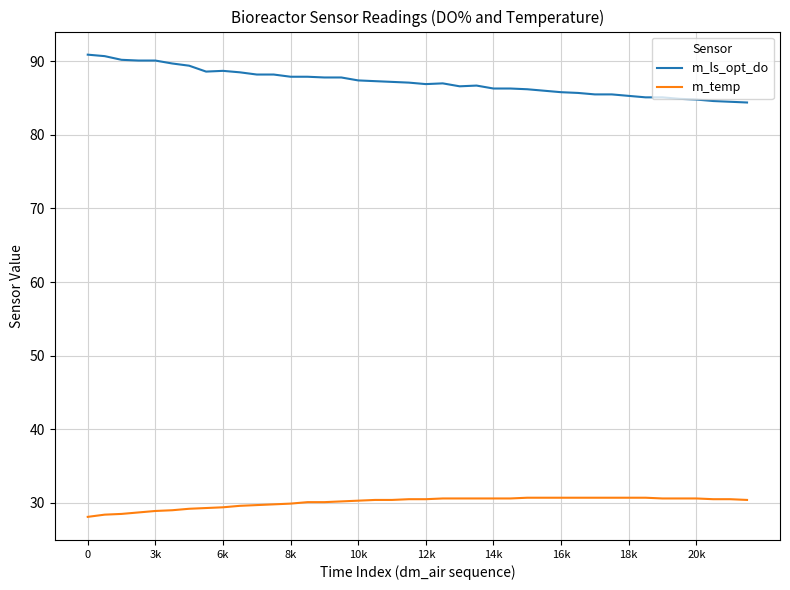

What is the minimum value shown in the chart?

28.1